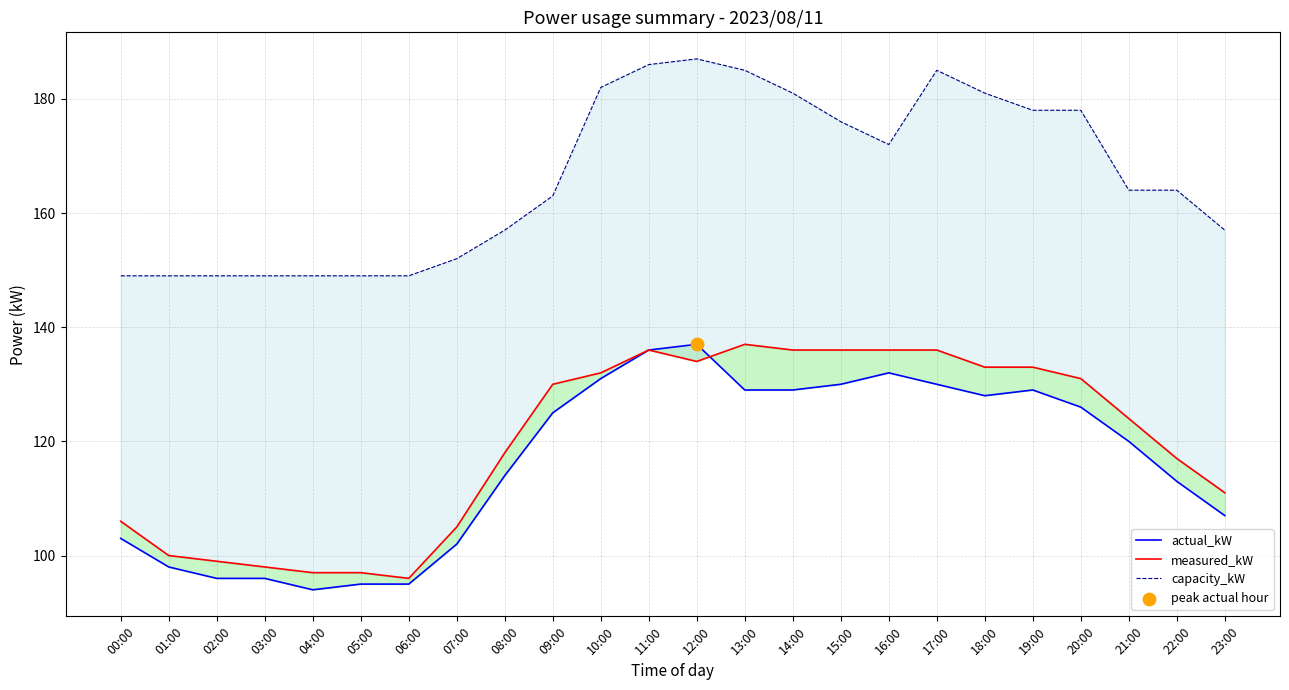

Is the value of actual_kW at 08:00 greater than the value of capacity_kW at 04:00?

No